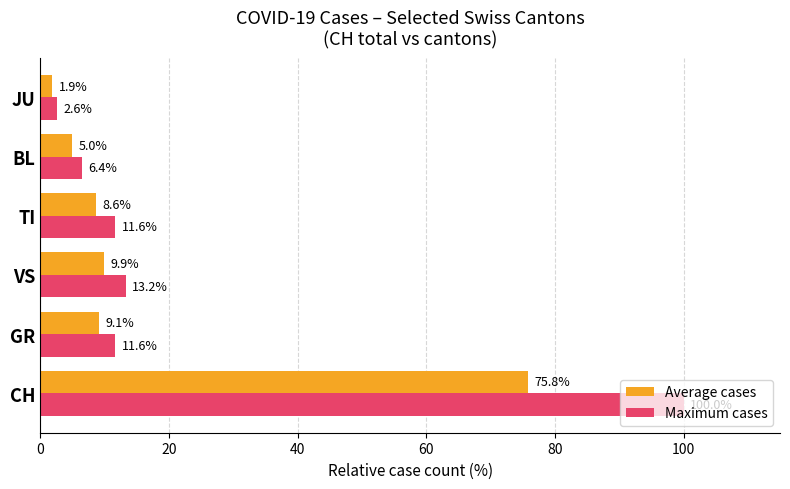

At which label does Maximum cases reach its peak?

CH